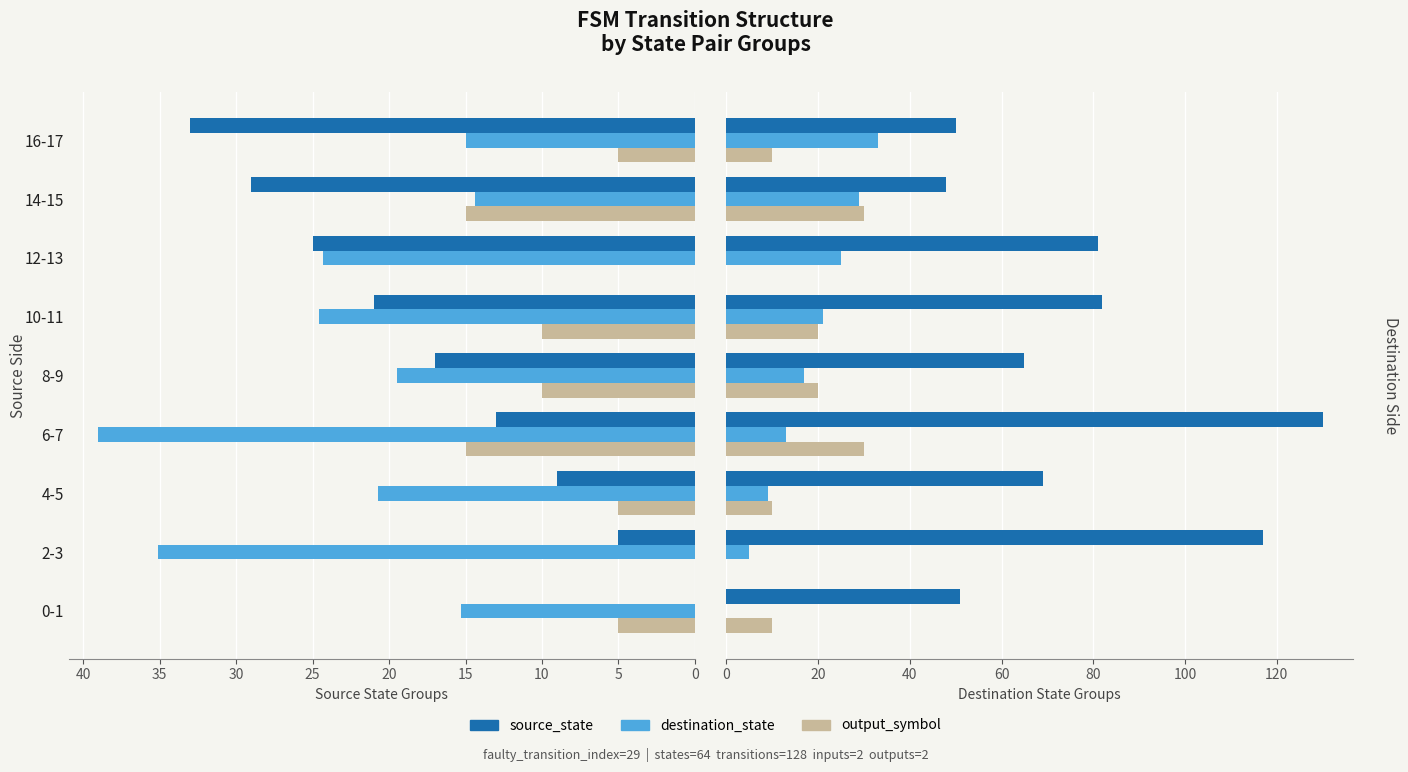

How many output_symbol values are between 10 and 20?

5